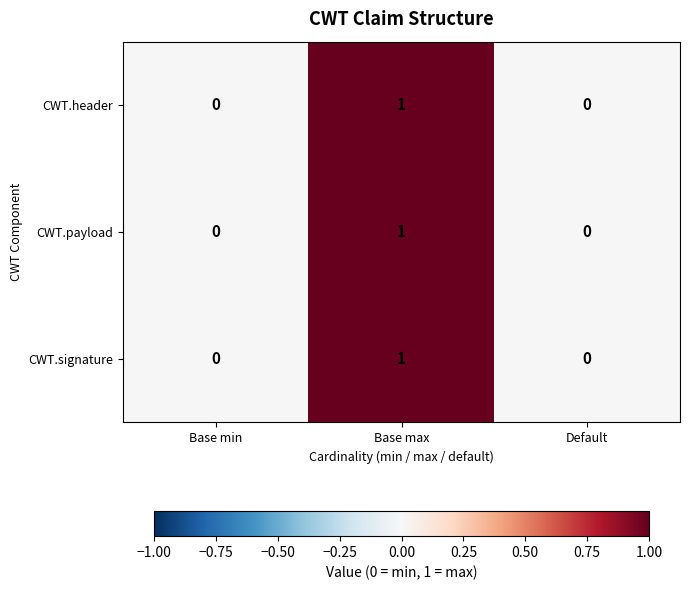

At which category is the sum across all series the highest?

Base max